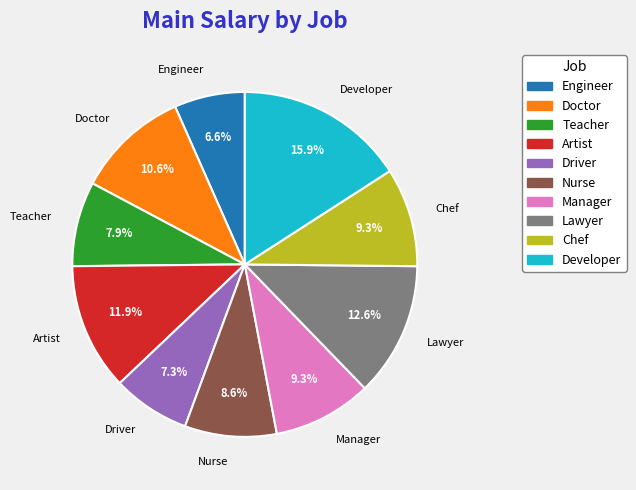

To the nearest percent, what portion does Artist represent?

12%